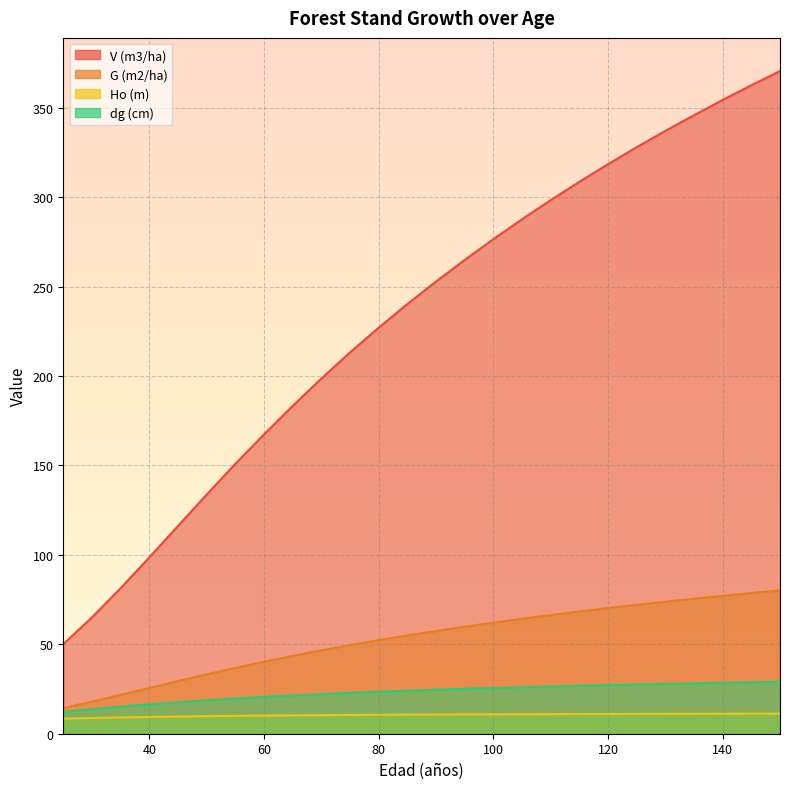

Is the value of V (m3/ha) at 120 greater than the value of G (m2/ha) at 80?

Yes